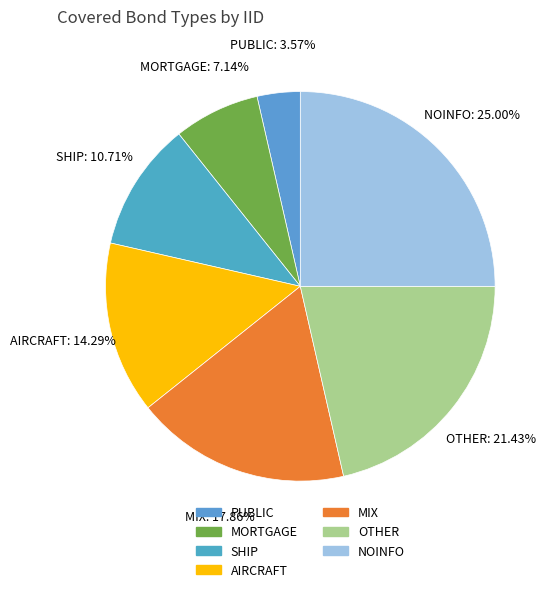

What percentage is NOT represented by AIRCRAFT?

85.7%